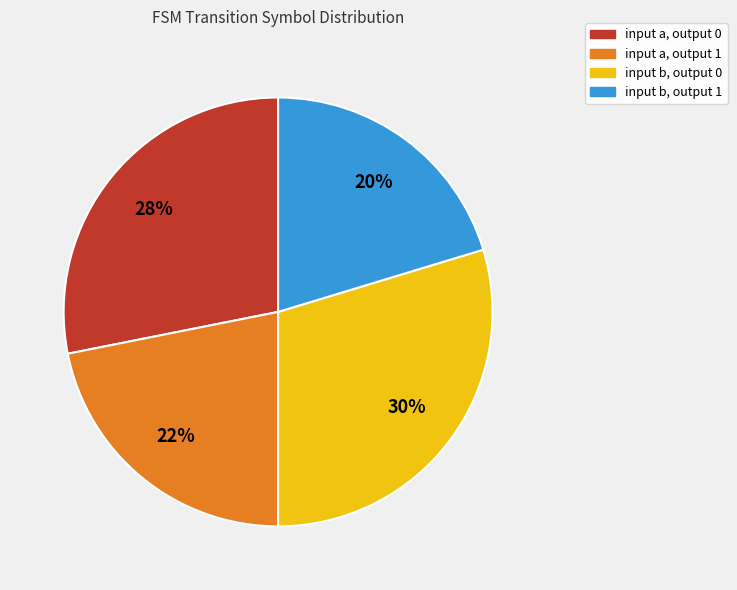

Approximately how many times larger is the value at input b, output 1 compared to input b, output 0?

0.7